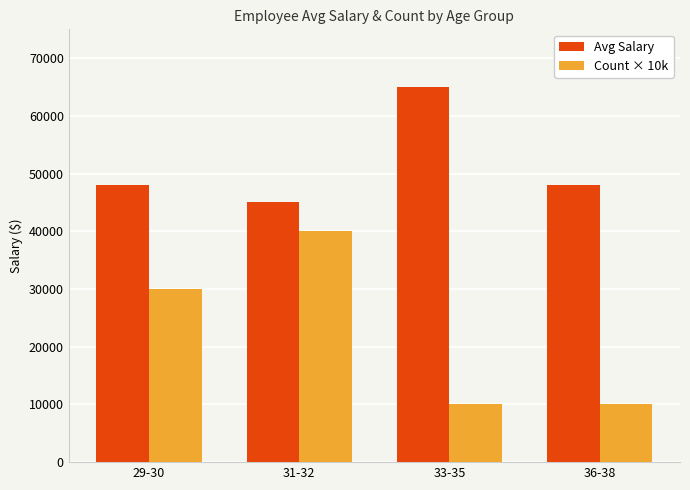

What is the difference between the maximum and minimum values in the Count × 10k series?

30000